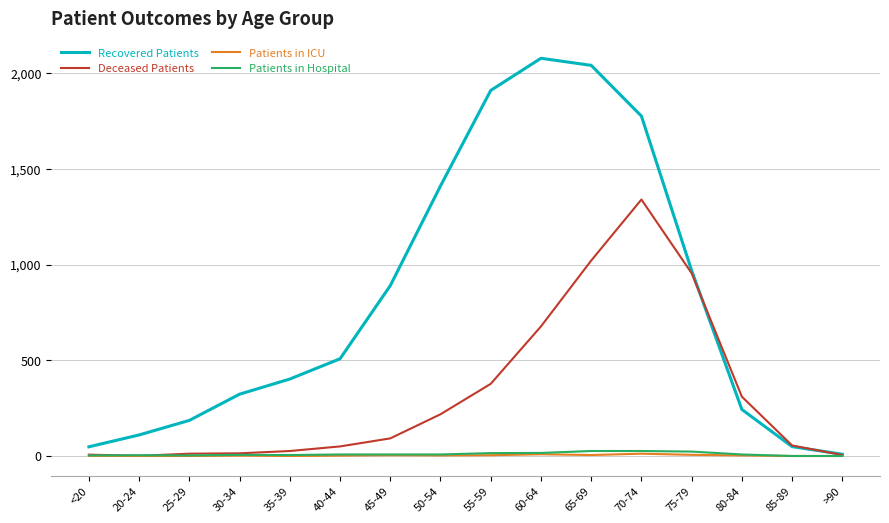

Is the value of Recovered Patients at 20-24 greater than the value of Patients in ICU at 40-44?

Yes